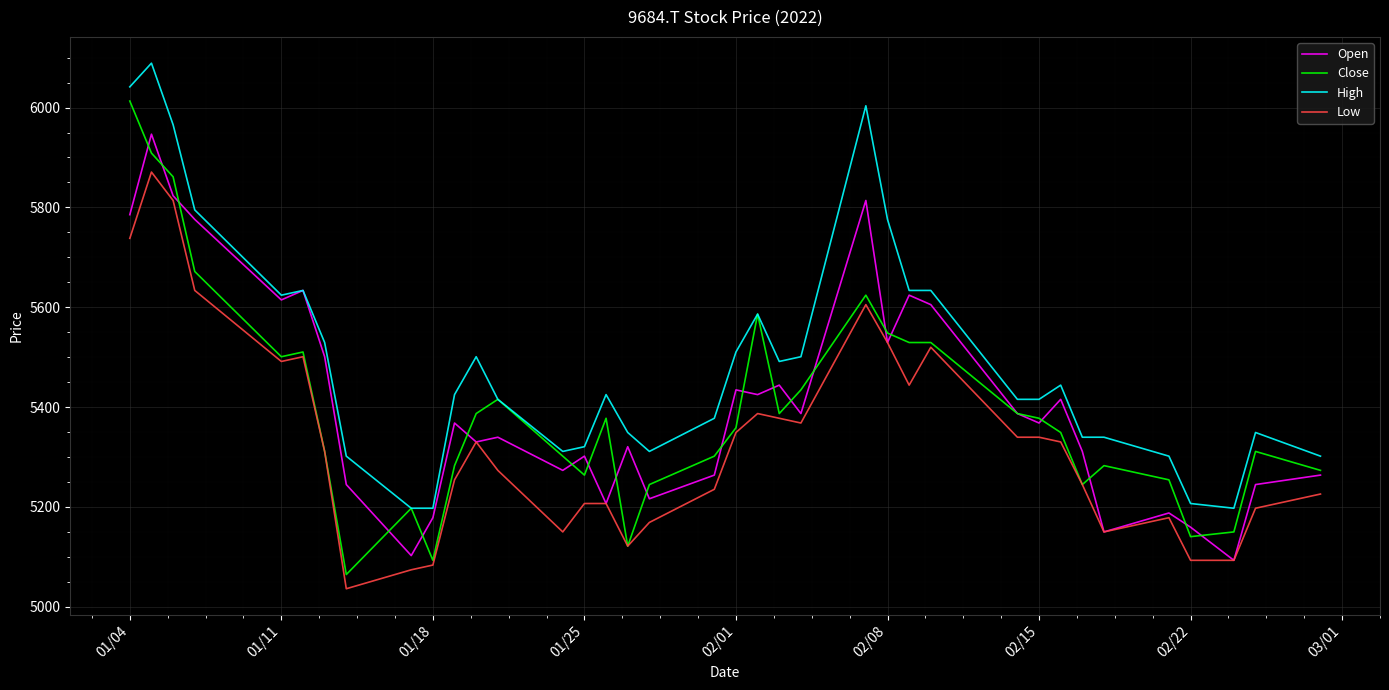

What is the maximum value shown in the chart?

6088.9